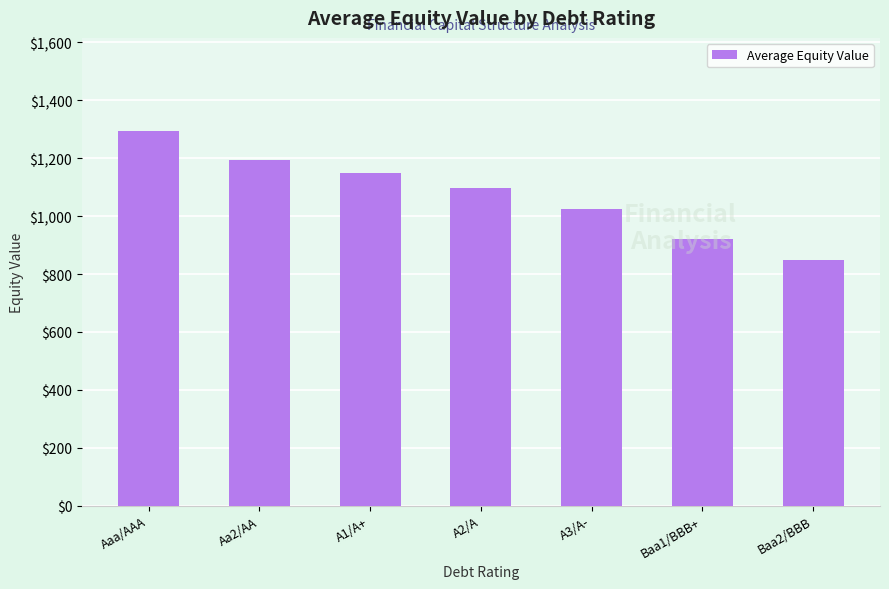

Reading left to right, transcribe all the data shown in this chart.

Aaa/AAA=1292.7	Aa2/AA=1194.7	A1/A+=1150.0	A2/A=1097.8	A3/A-=1024.3	Baa1/BBB+=920.0	Baa2/BBB=850.0